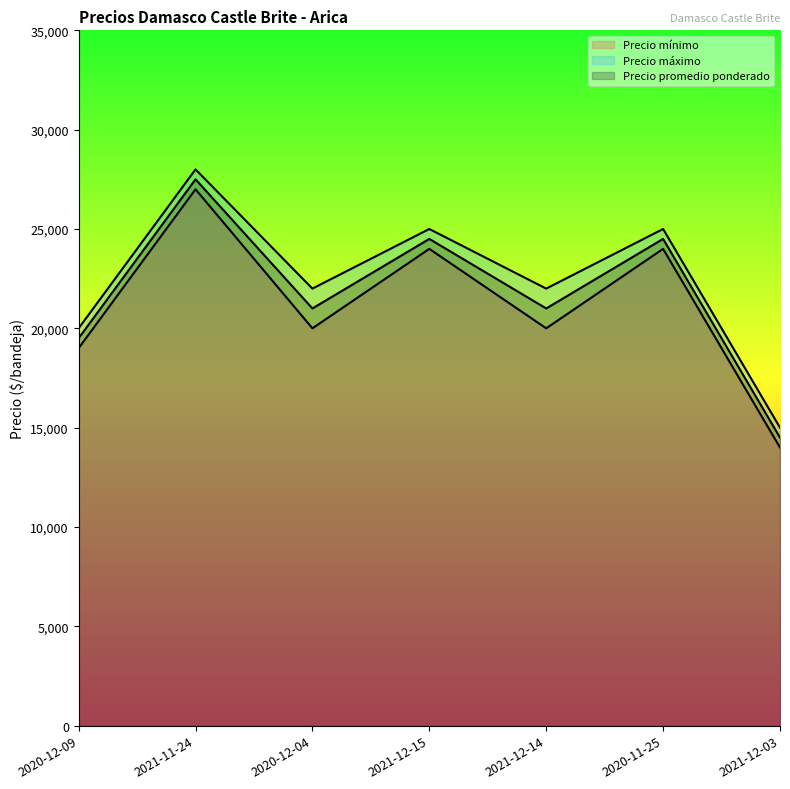

True or false: Precio máximo and Precio mínimo cross at least once.

False